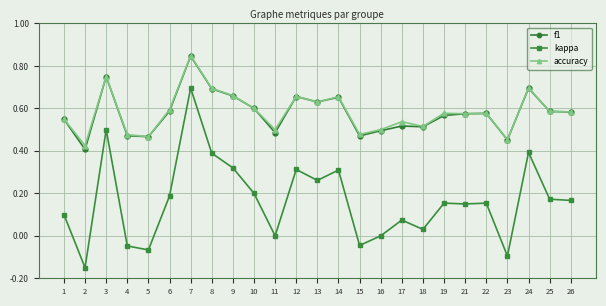

At which category does kappa reach its first local valley?

2